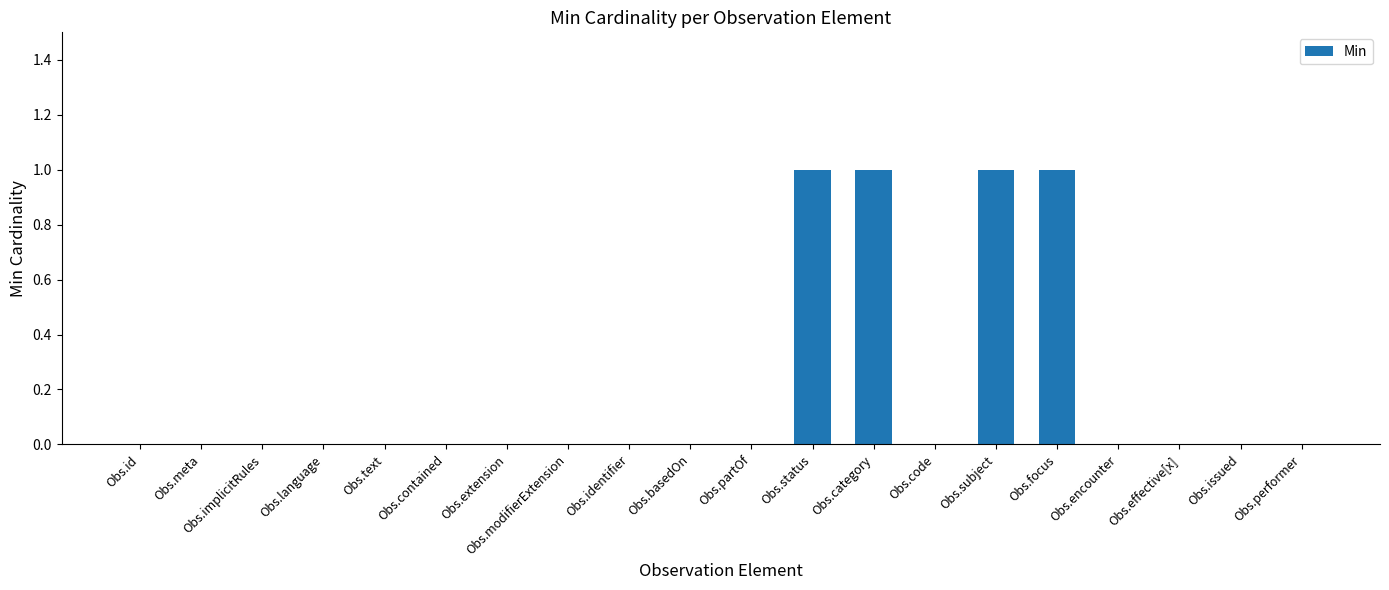

True or false: the data shows 0 at Obs.encounter.

True